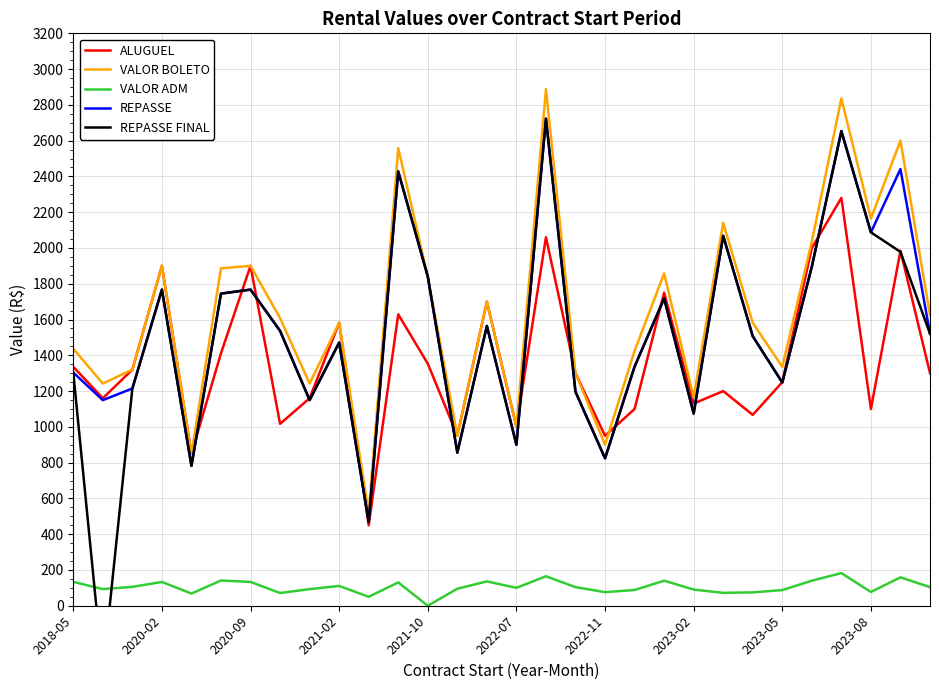

True or false: VALOR ADM has a value of 37.4 at 22.

False